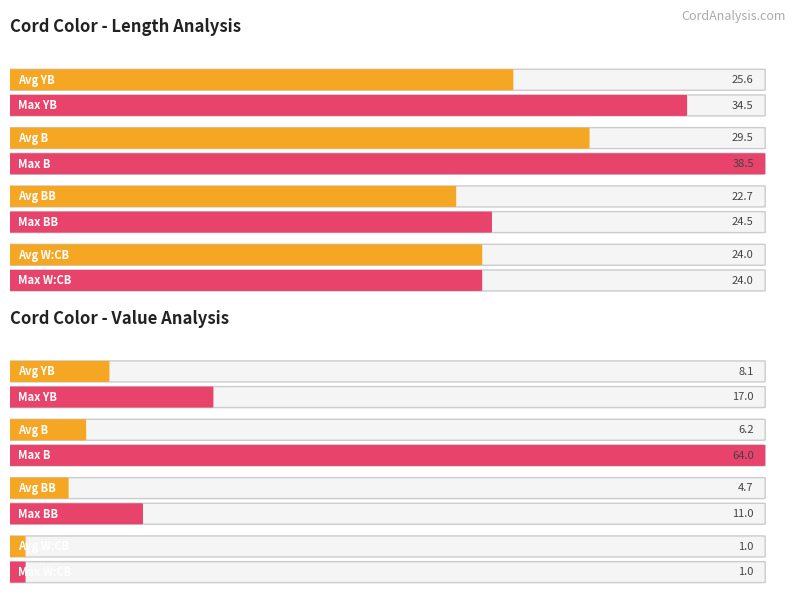

The Average Value series shows 3.0 at YB_p13. True or false?

False